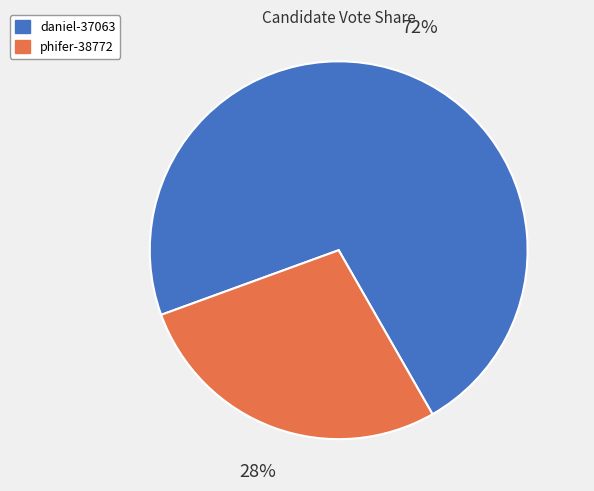

Approximately how many times larger is the value at phifer-38772 compared to daniel-37063?

0.4